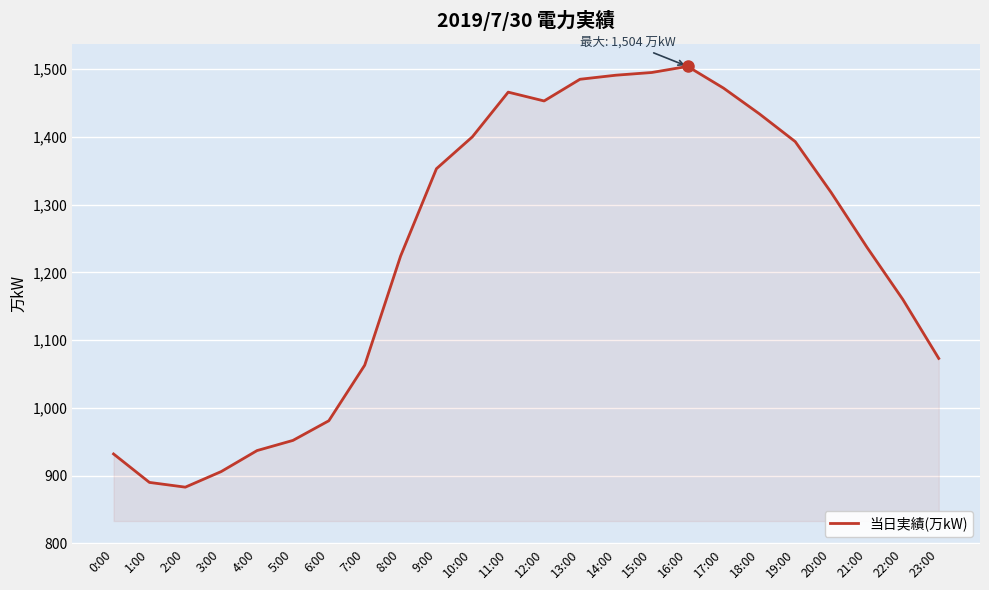

The chart shows a value of 415 at 21:00. True or false?

False